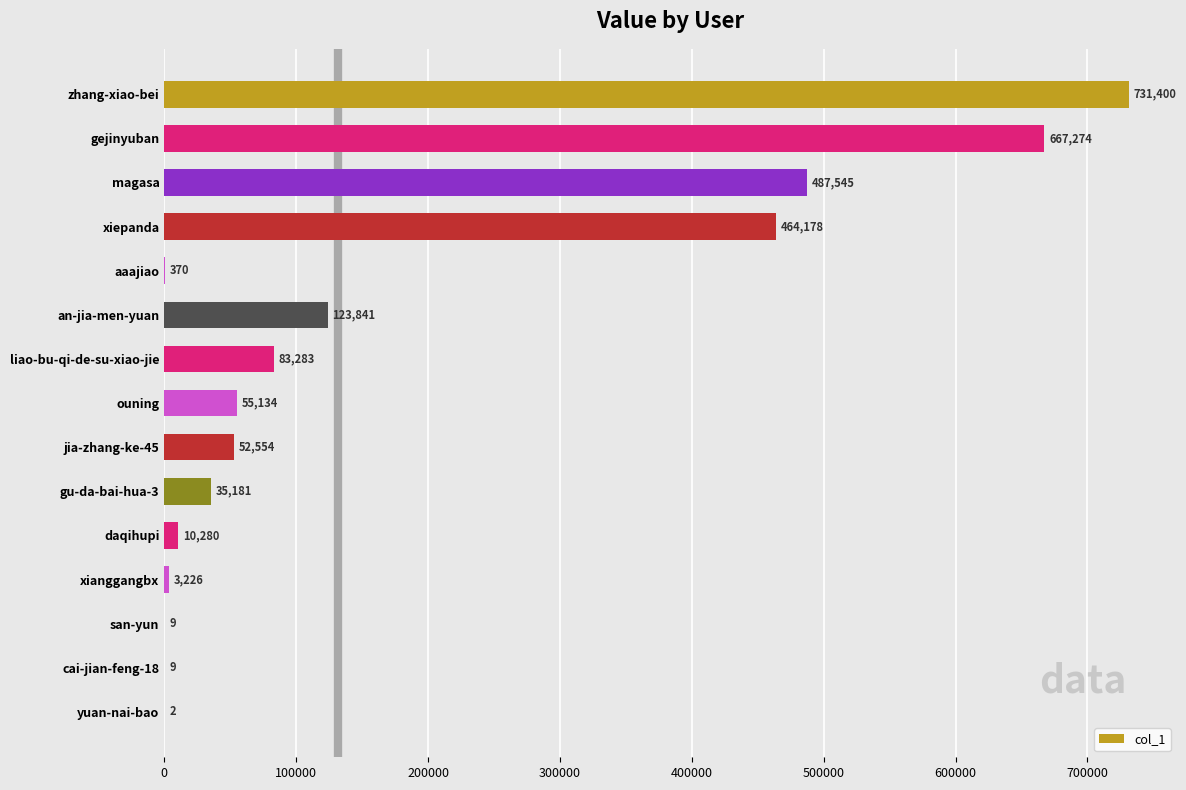

True or false: the data shows 1173527 at zhang-xiao-bei.

False